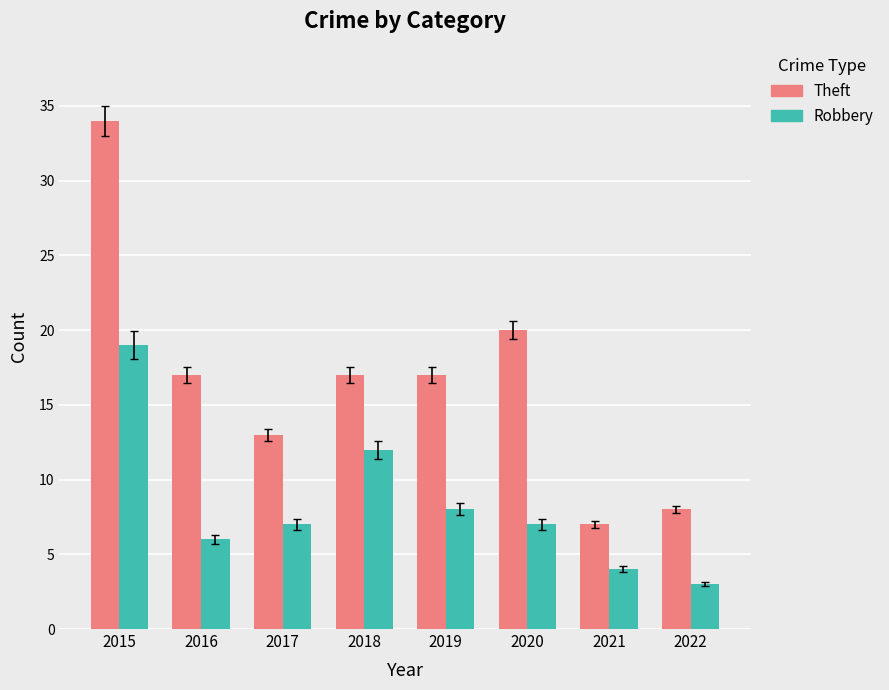

Reading left to right, extract all data points from this chart.

Theft: 2015=34	2016=17	2017=13	2018=17	2019=17	2020=20	2021=7	2022=8
Robbery: 2015=19	2016=6	2017=7	2018=12	2019=8	2020=7	2021=4	2022=3